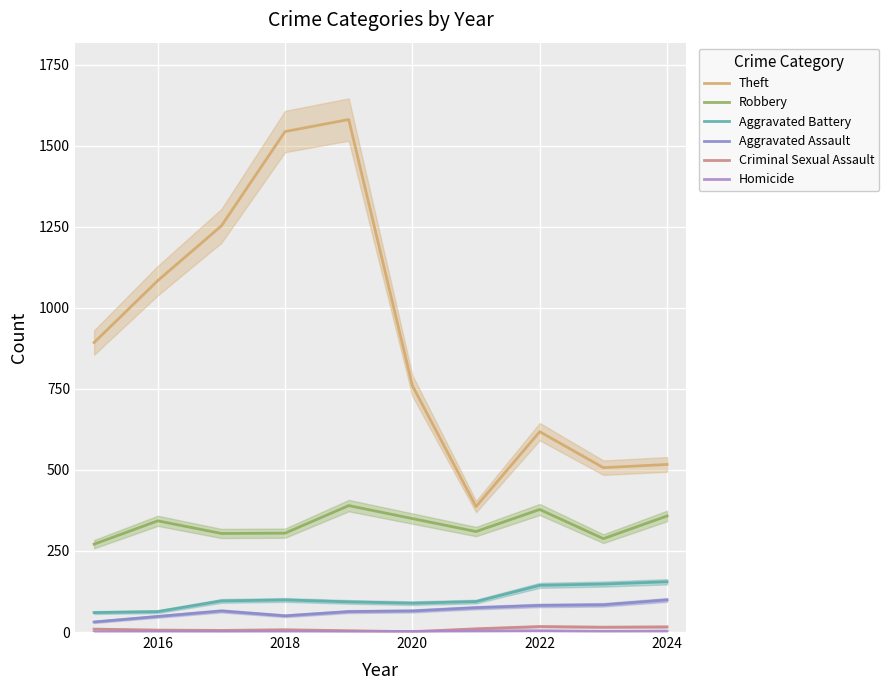

What is the difference between the maximum and second lowest values in the Aggravated Battery series?

92